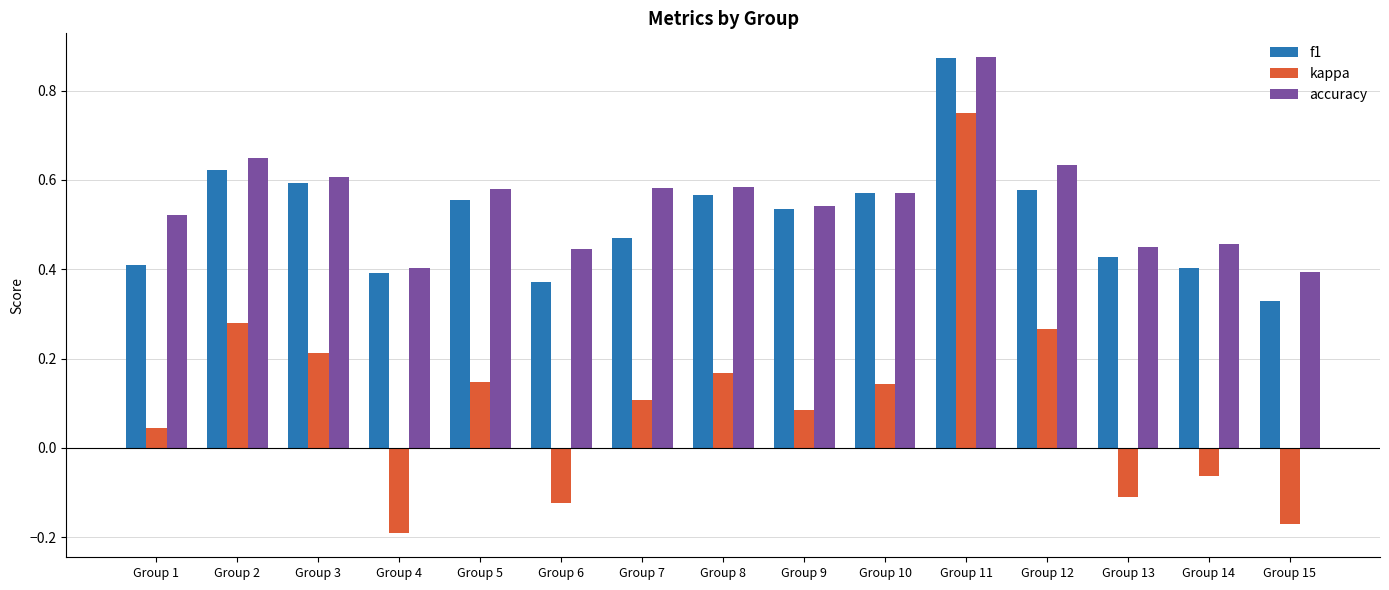

How many bars are there in total?

45